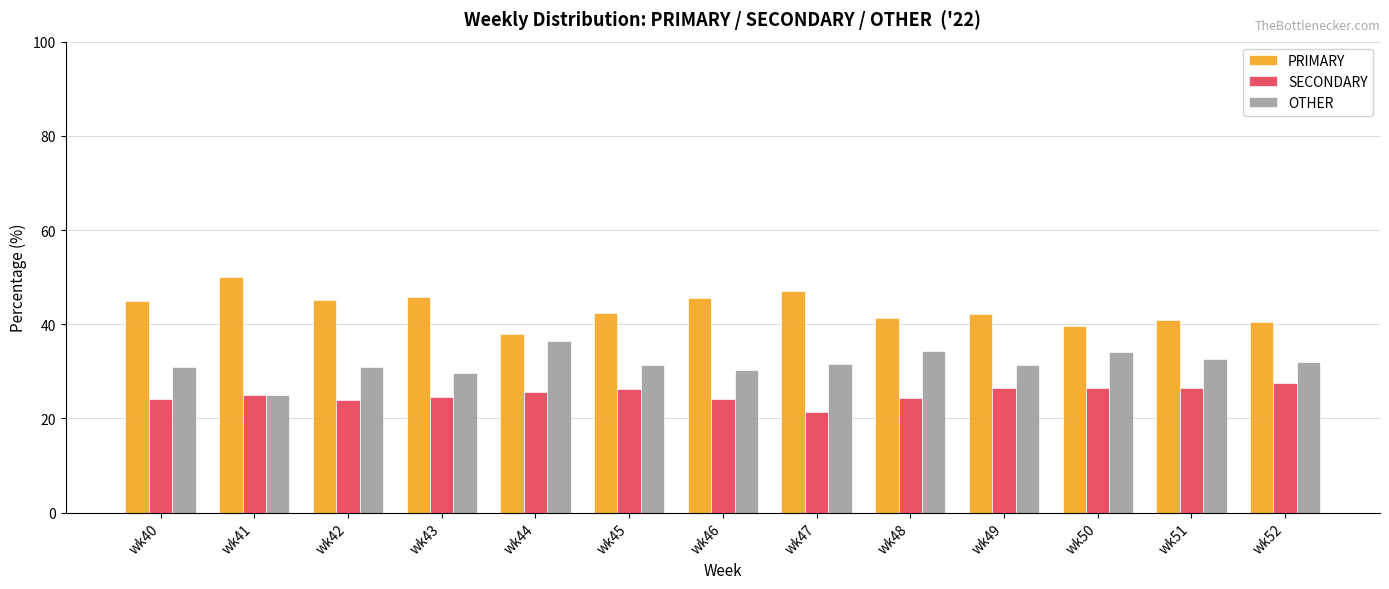

How many values in the SECONDARY series are below 25?

6